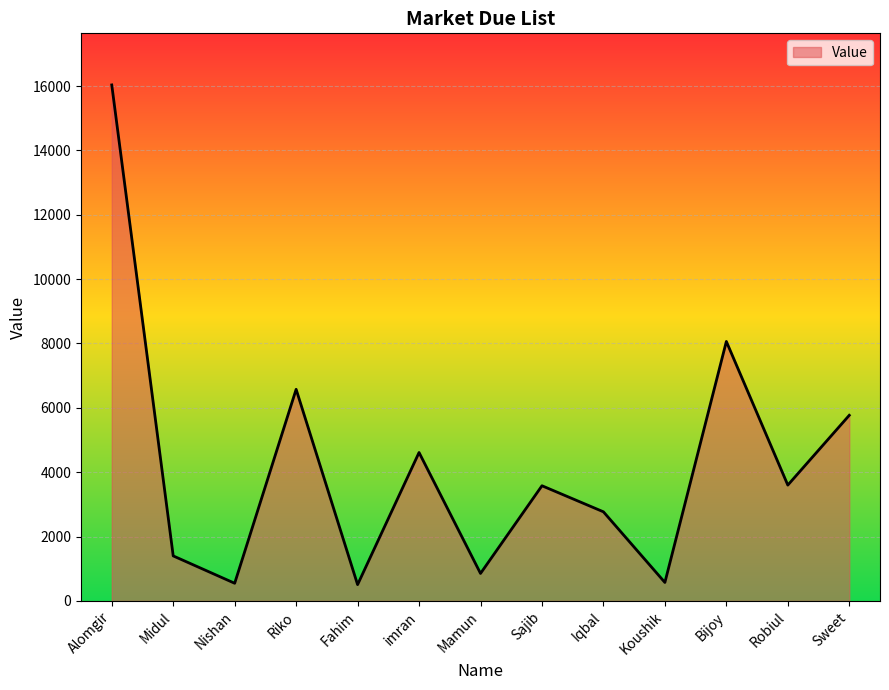

At which category does the data reach its first local valley?

Nishan